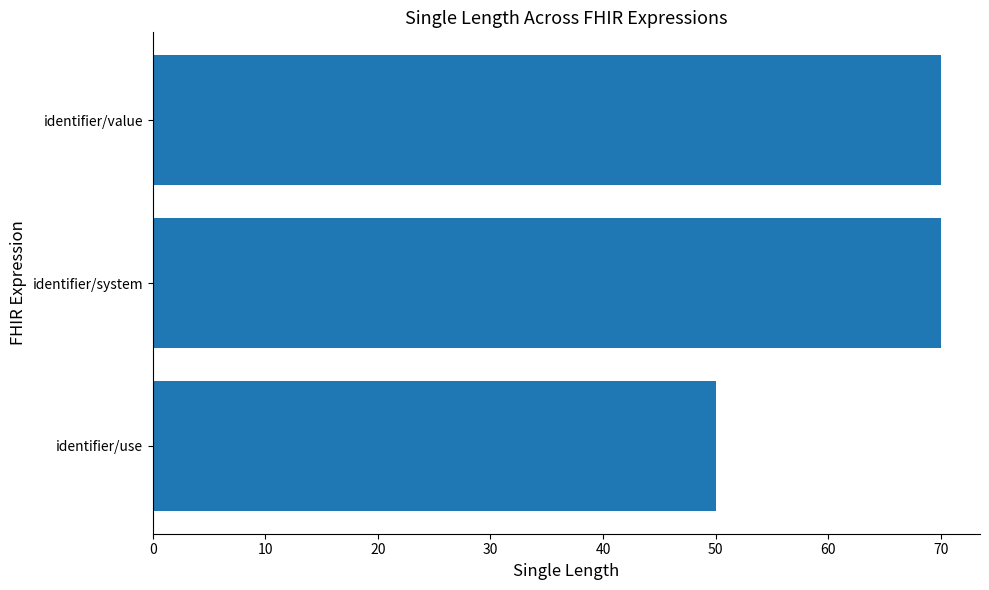

What is the minimum value shown in the chart?

50